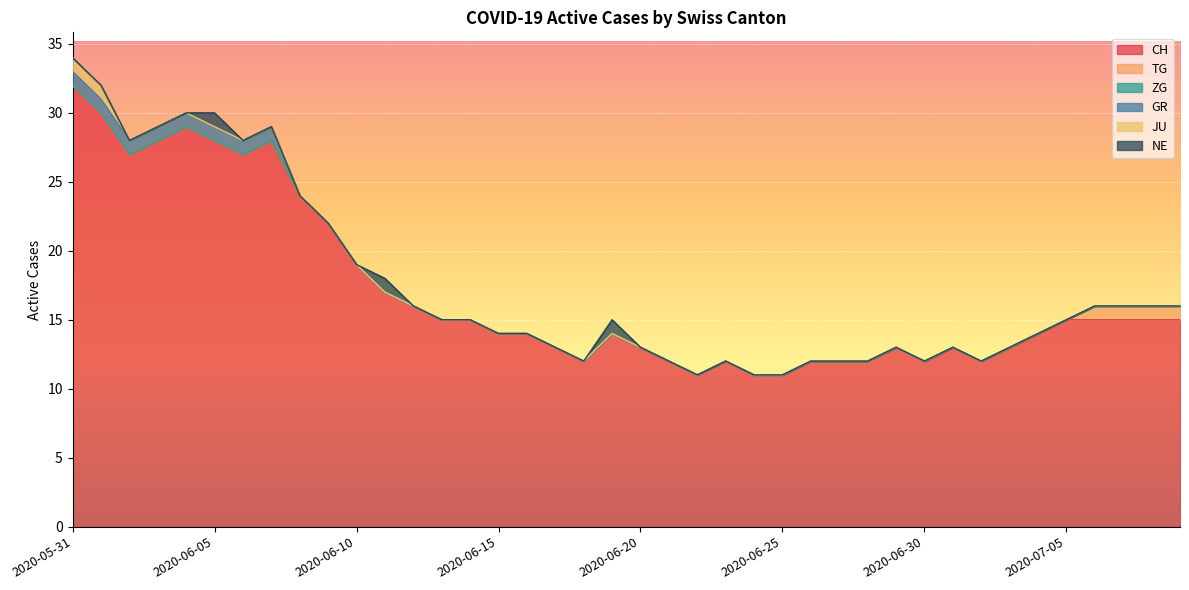

What is the spread (max minus min) of values at 2020-06-26?

12